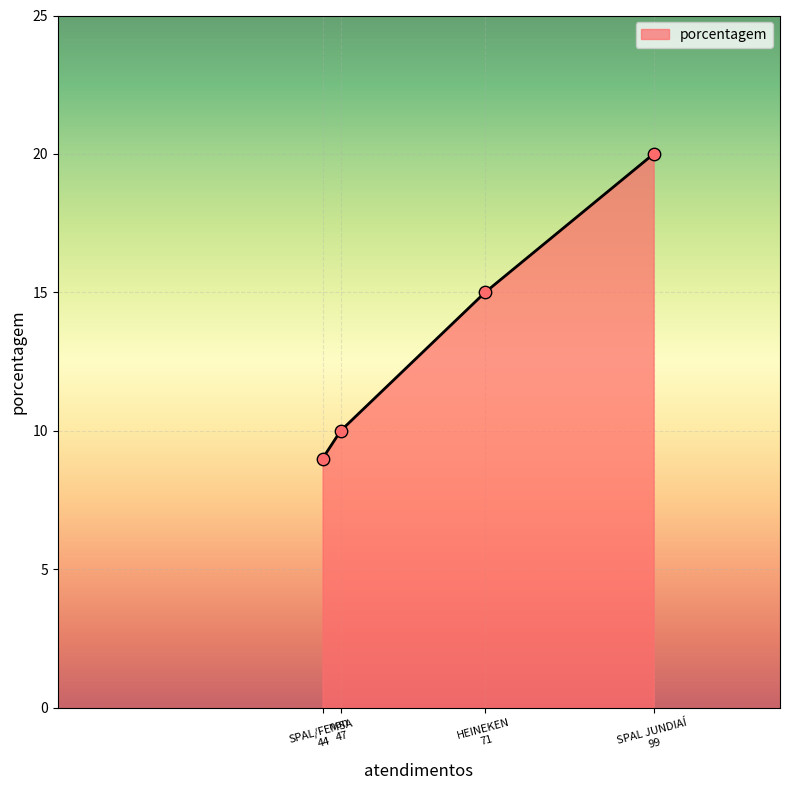

What is the difference between the second highest and second lowest values?

5